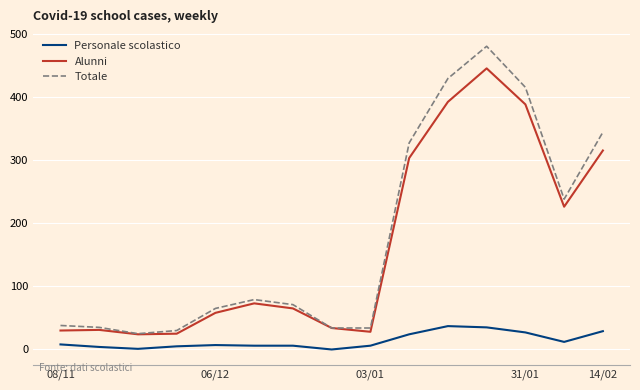

List the series in order of their peak value, lowest first.

Personale scolastico, Alunni, Totale